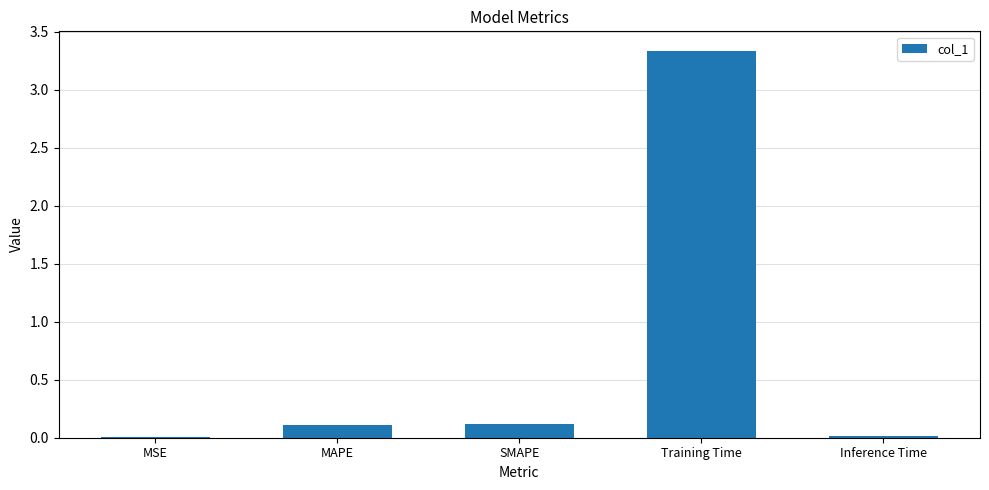

The chart shows a value of 0.1 at MAPE. True or false?

True